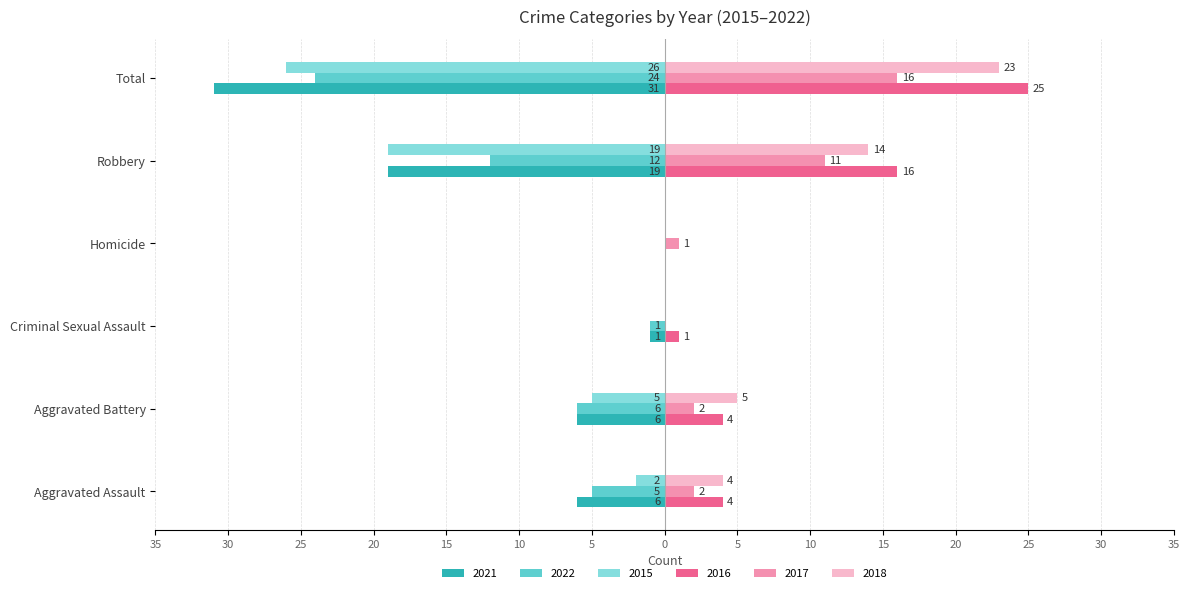

How many series are shown in this chart?

6